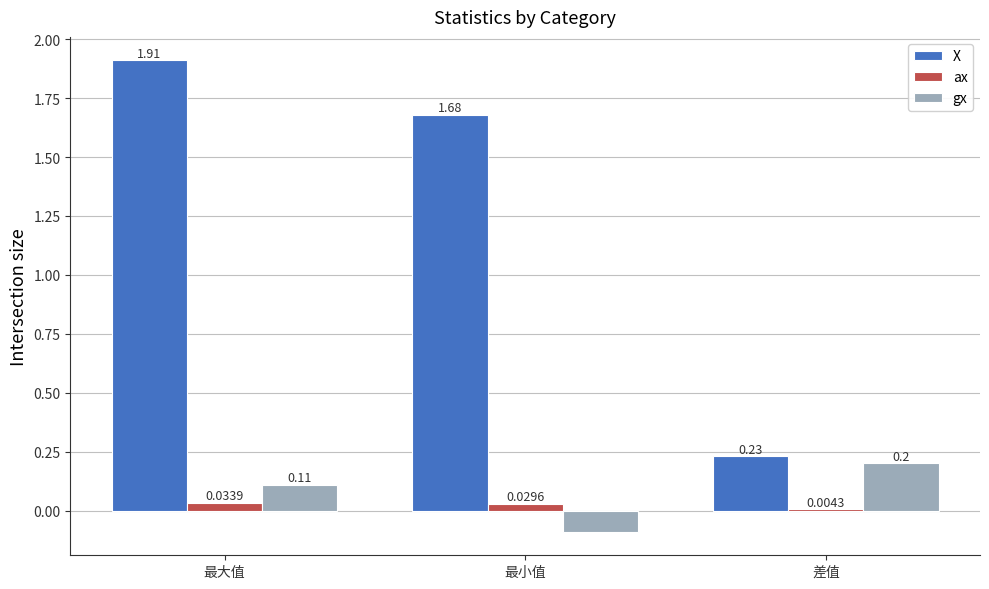

What is the total value across all series at 差值?

0.4